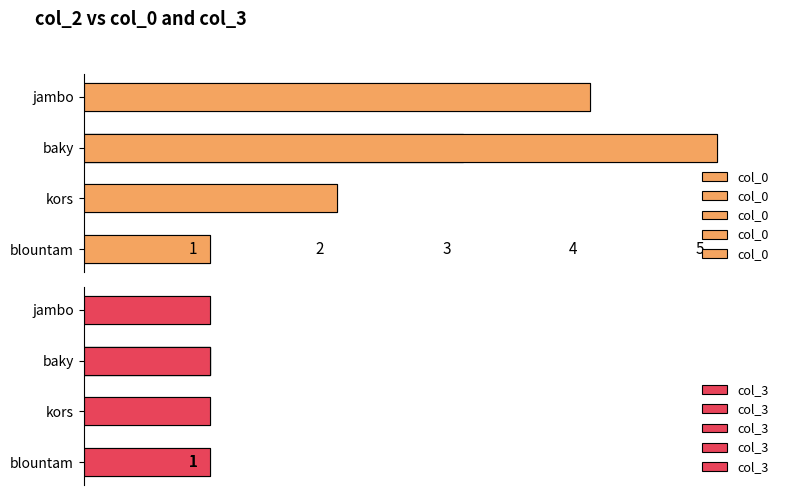

Rank the series at baky from lowest to highest value.

col_3, col_0